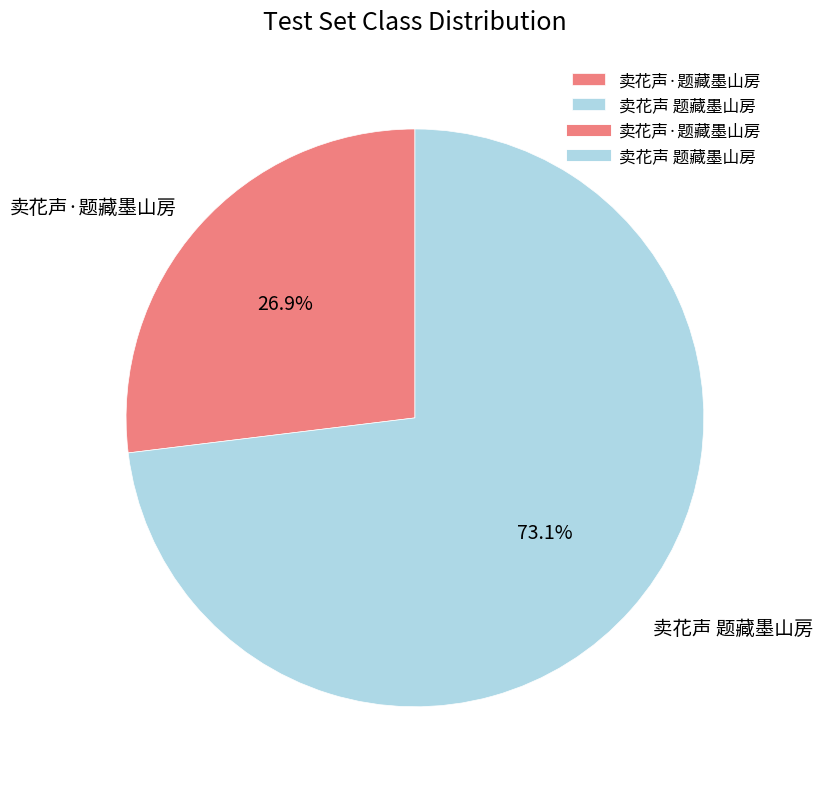

Which has a higher value, 卖花声·题藏墨山房 or 卖花声 题藏墨山房?

卖花声 题藏墨山房